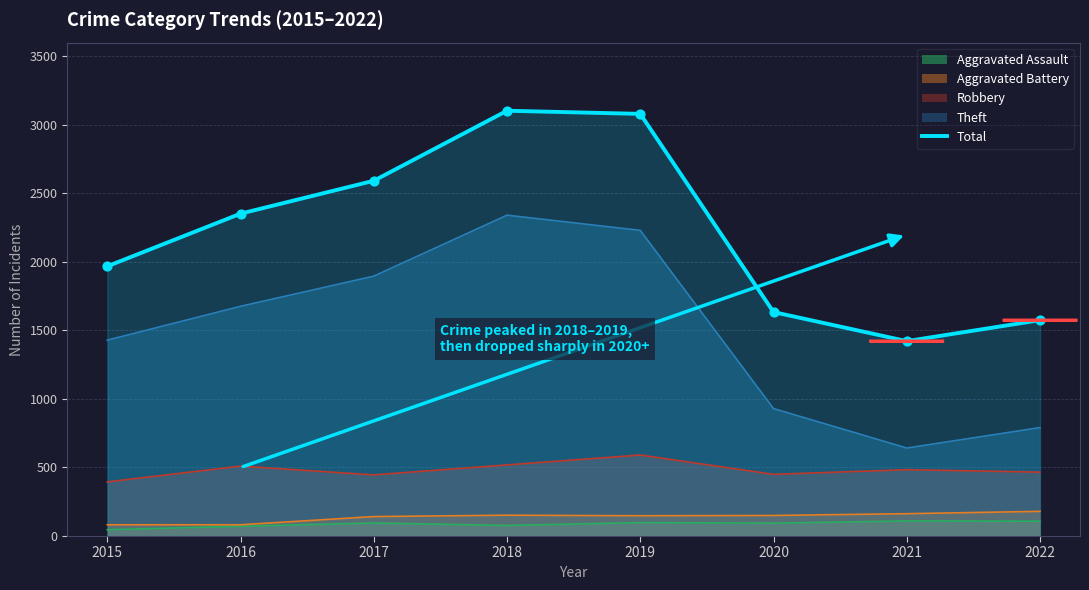

Approximately how many times larger is the value at 2017 compared to 2019?

0.8